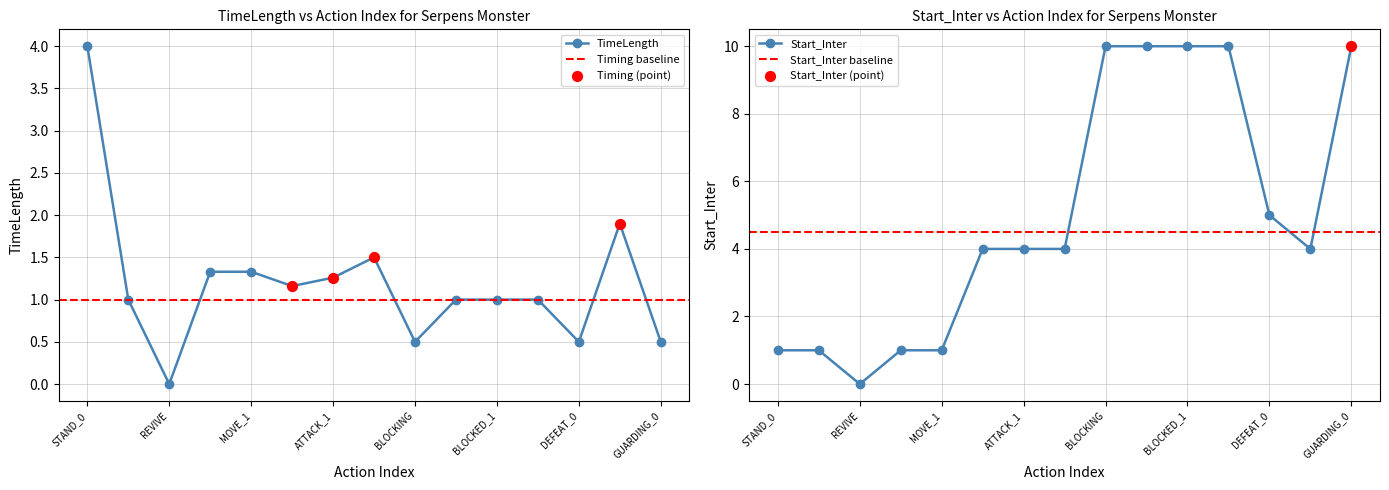

At which category is the sum across all series the highest?

BLOCKED_0